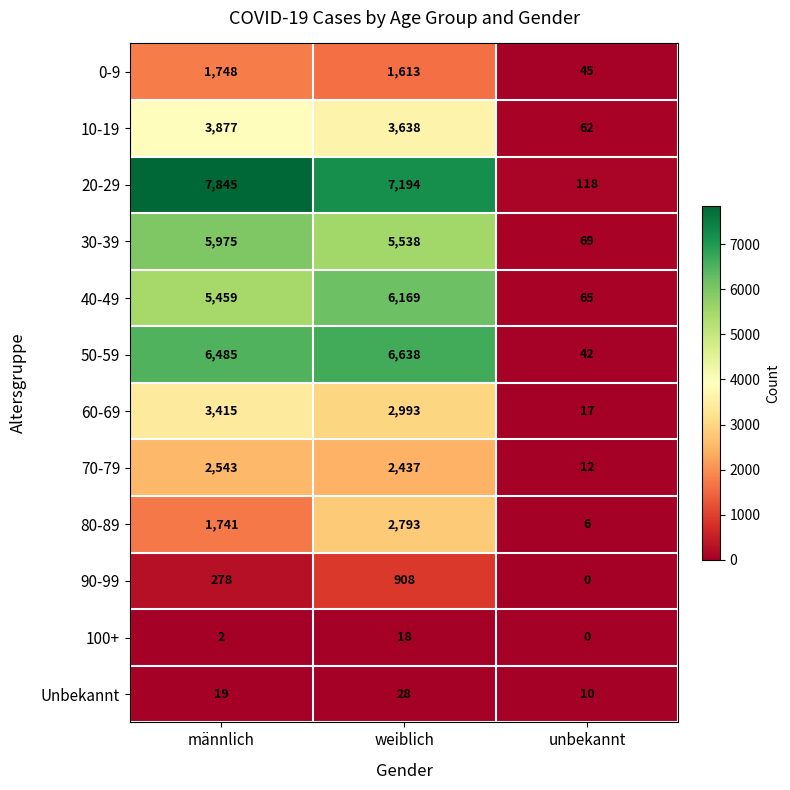

Count the number of data series in this chart.

12